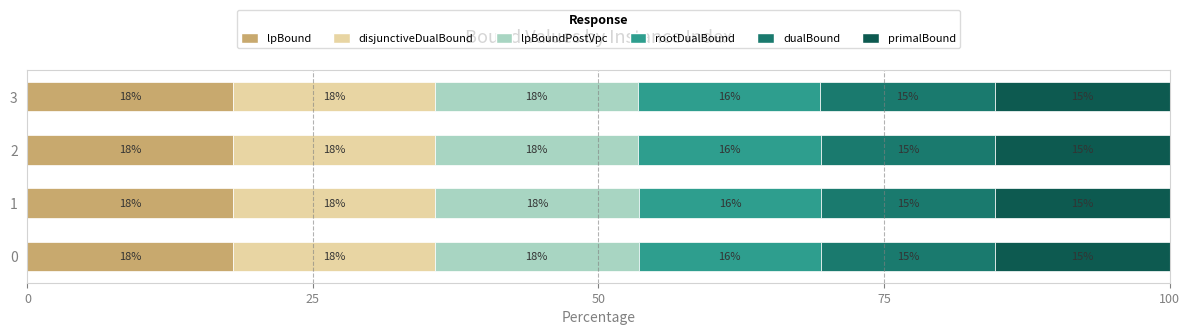

What is the total value across all series at 2?

100.0